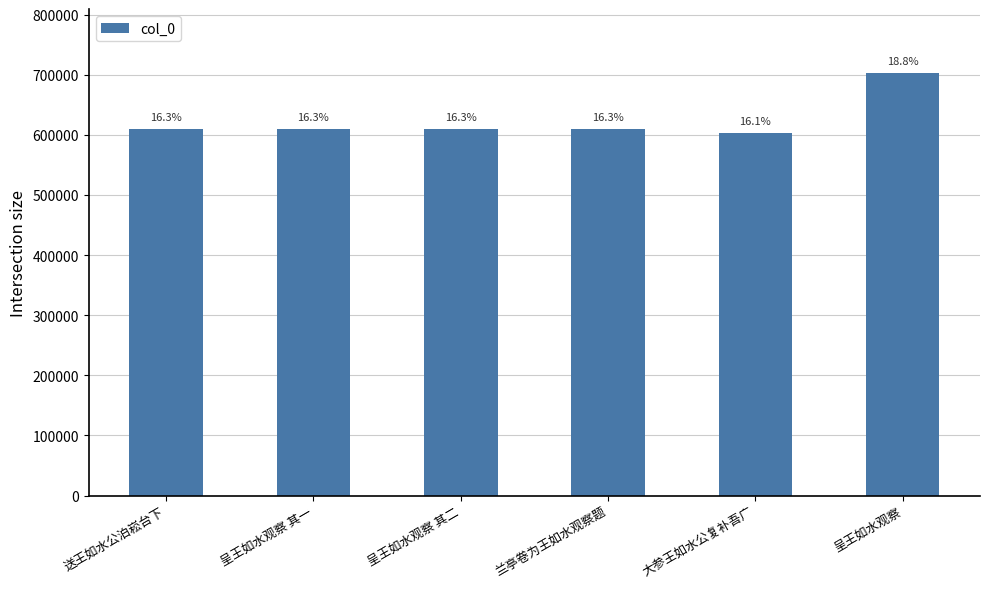

Rank the categories by value from lowest to highest.

大参王如水公复补吾广, 兰亭卷为王如水观察题, 送王如水公泊崧台下, 呈王如水观察 其一, 呈王如水观察 其二, 呈王如水观察